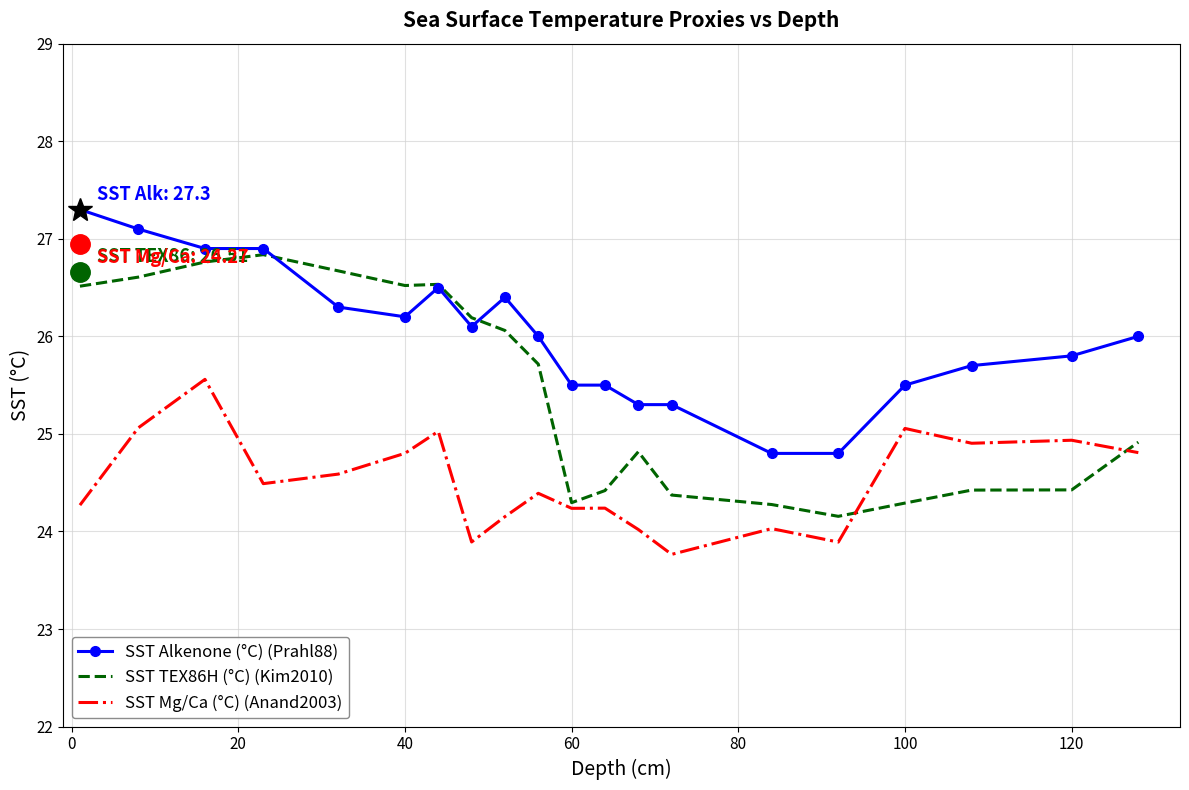

What is the minimum value for SST Alkenone (°C) (Prahl88)?

24.8